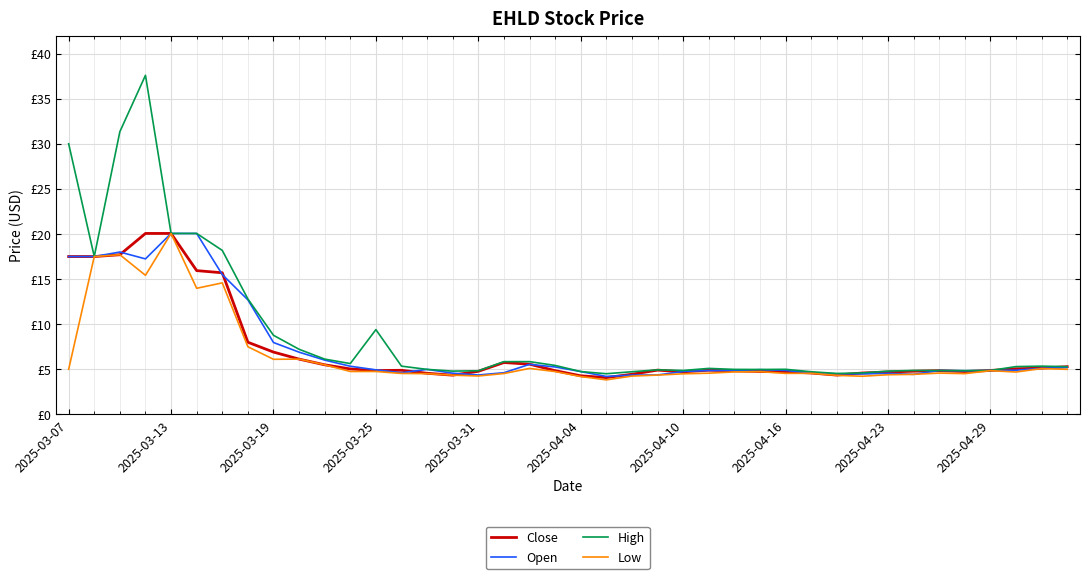

Is this an area chart (filled region under the line)?

No